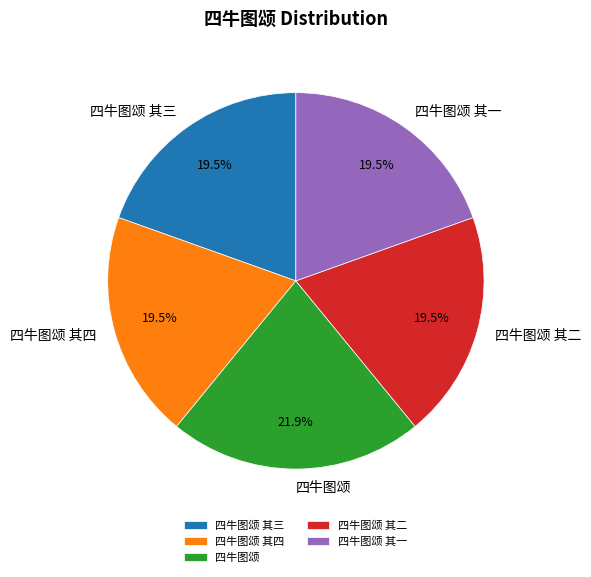

Which has a higher value, 四牛图颂 其一 or 四牛图颂?

四牛图颂